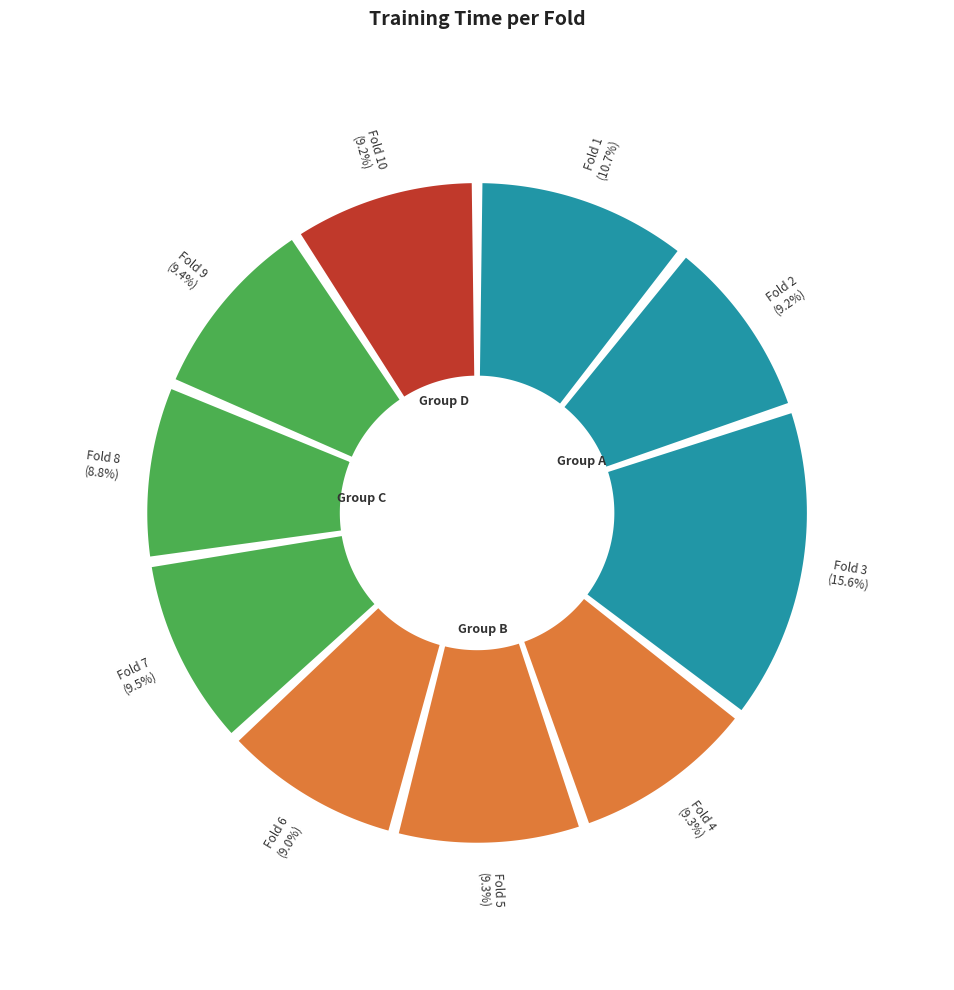

Between Fold 3 and Fold 1, which is larger?

Fold 3